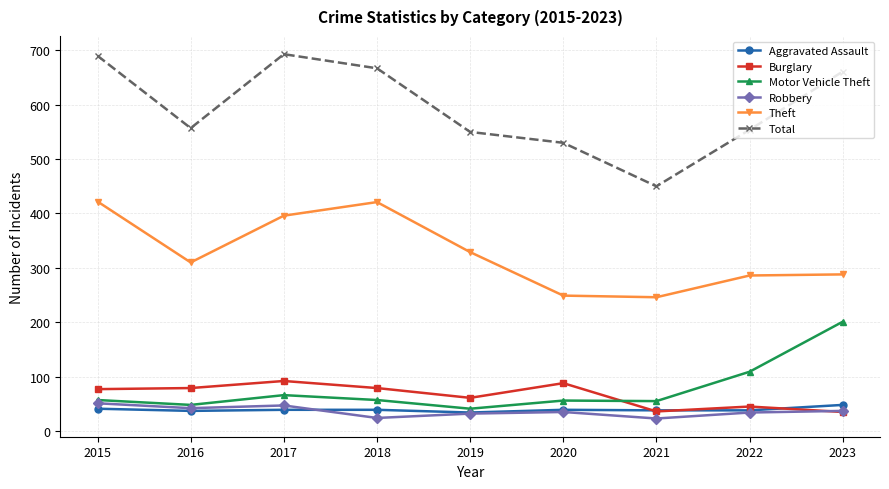

After their last crossing, which series has the higher values: Robbery or Burglary?

Robbery